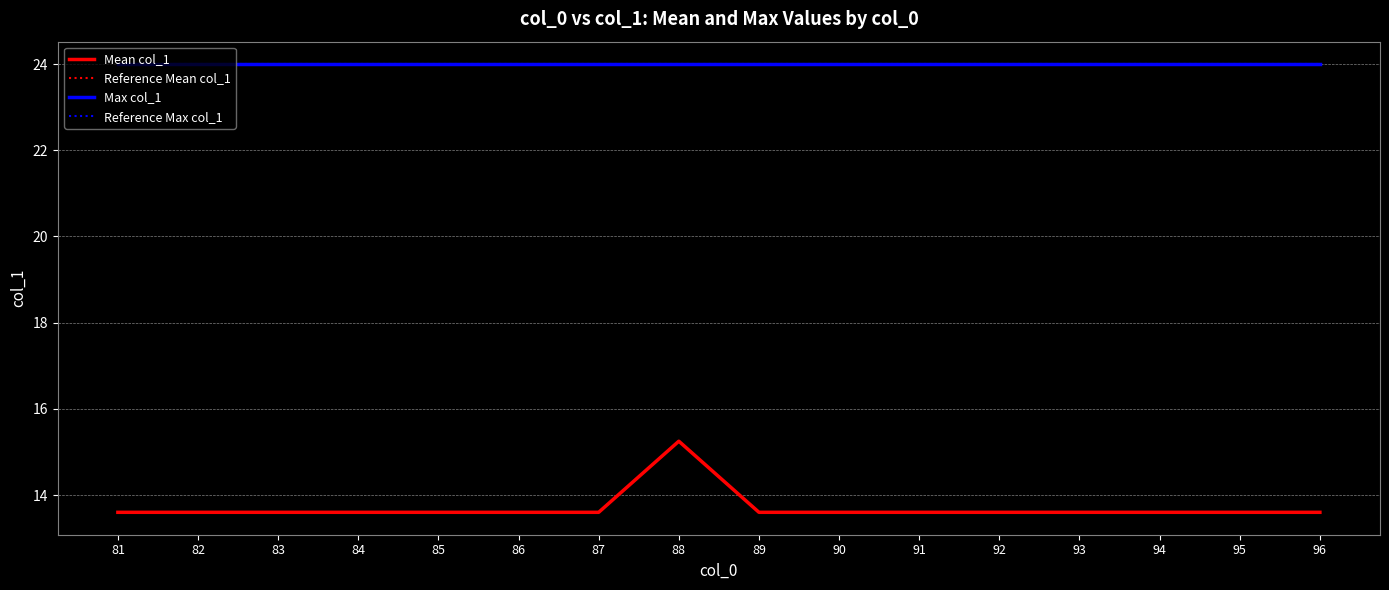

Is this an area chart (filled region under the line)?

No